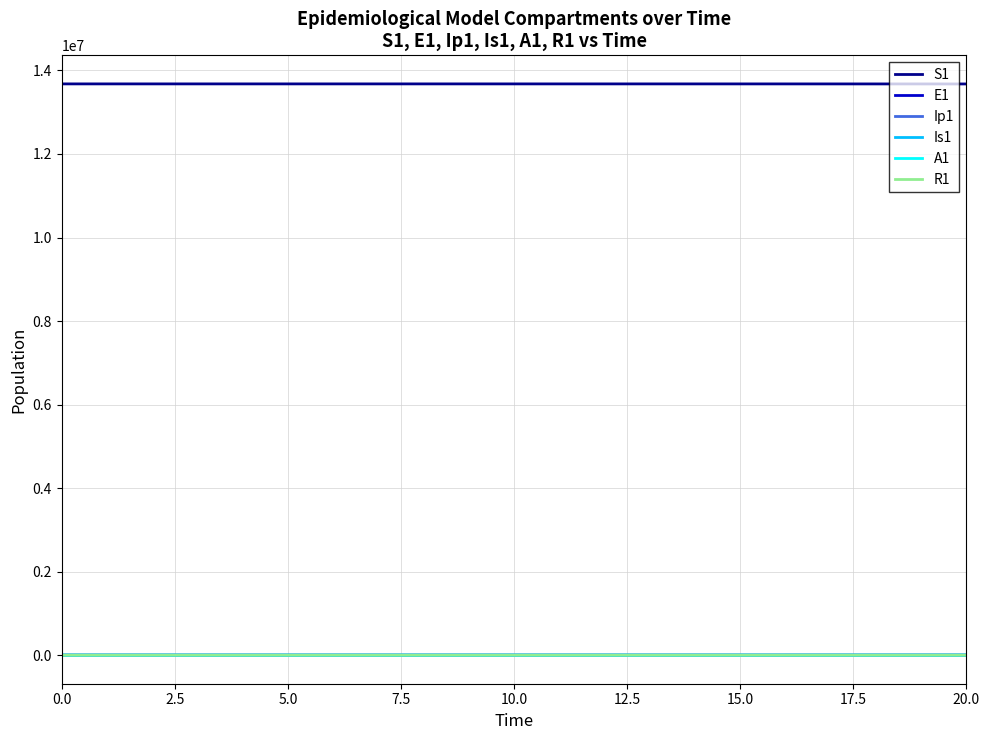

True or false: E1 and S1 cross at least once.

False